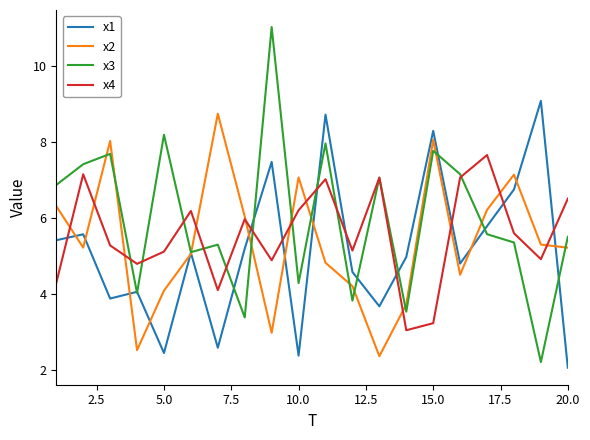

Which series has the largest range (max minus min)?

x3